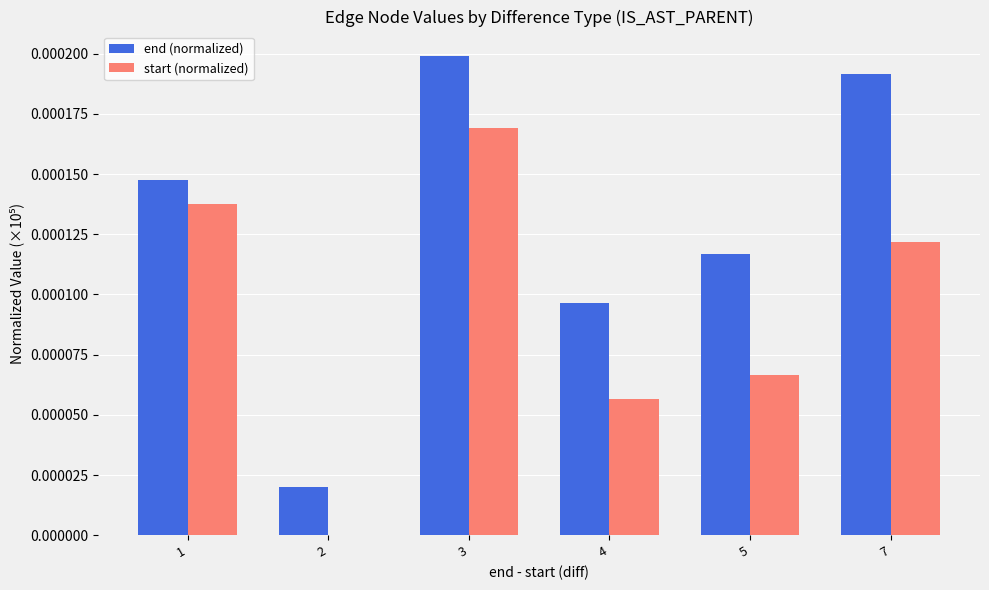

Which series has the largest total across all categories?

end (normalized)